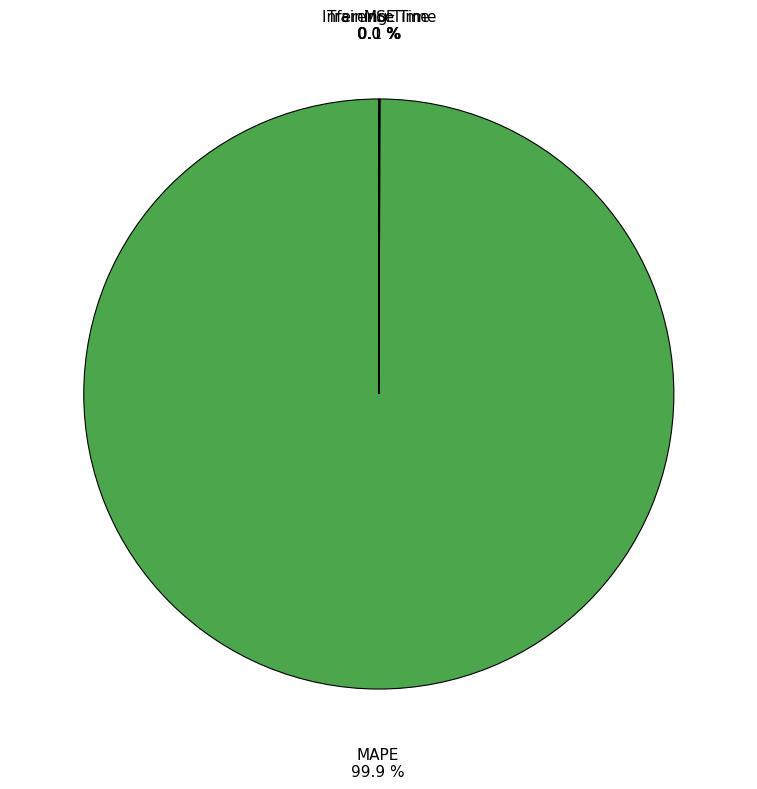

Which slice is the largest?

MAPE